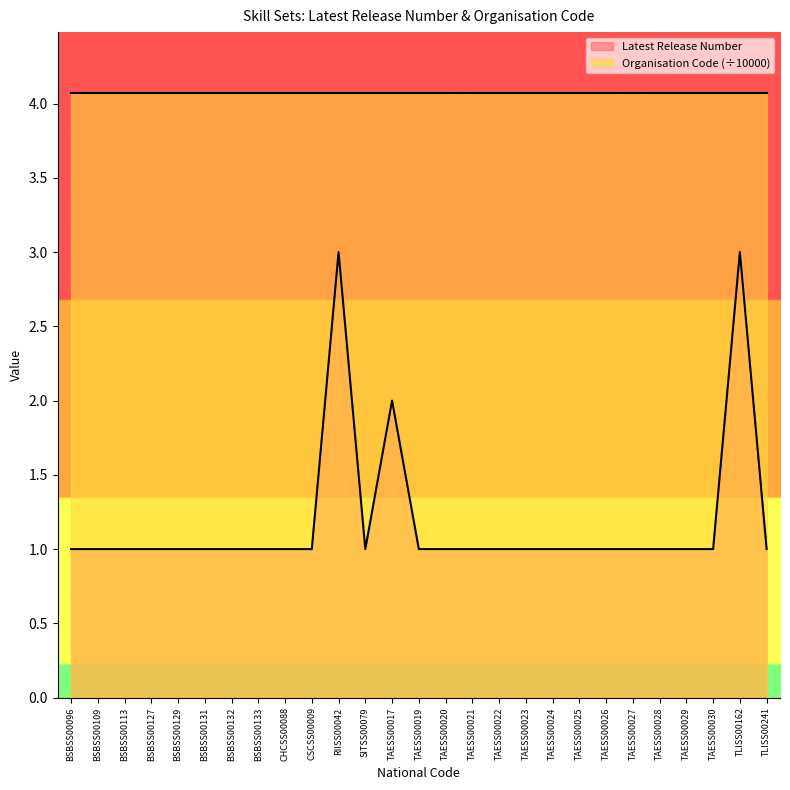

Read the value at TAESS00029.

1